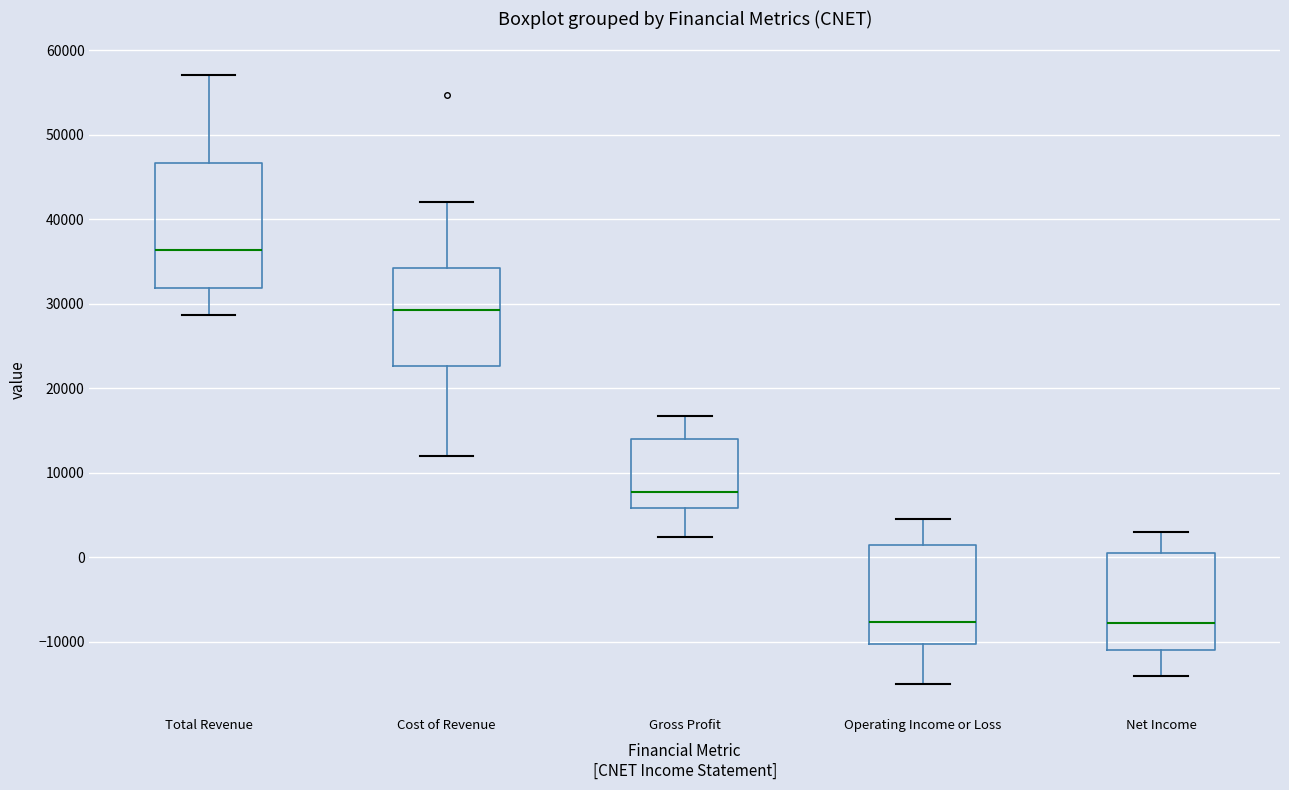

Reading left to right, transcribe this box plot: for each box, give where its median line is, the range the box spans, and where its two whiskers end, as read against the y-axis. The values are not printed on the chart, so give them approximately, as read against the axis.

Total Revenue: median 36000, box 32000 to 47000, whiskers 29000 to 57000
Cost of Revenue: median 29000, box 23000 to 34000, whiskers 12000 to 42000
Gross Profit: median 8000, box 6000 to 14000, whiskers 2000 to 17000
Operating Income or Loss: median -8000, box -10000 to 1000, whiskers -15000 to 5000
Net Income: median -8000, box -11000 to 1000, whiskers -14000 to 3000